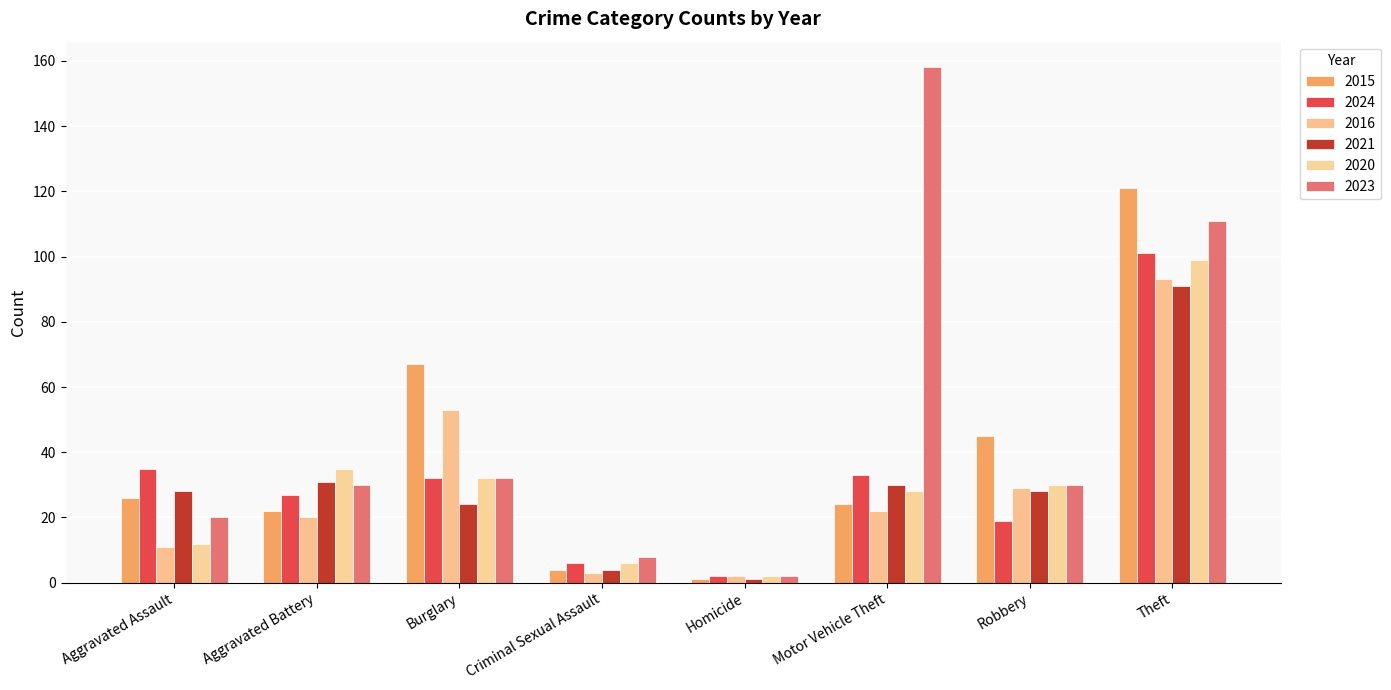

What is the label of the 7th bar from the right?

Aggravated Battery